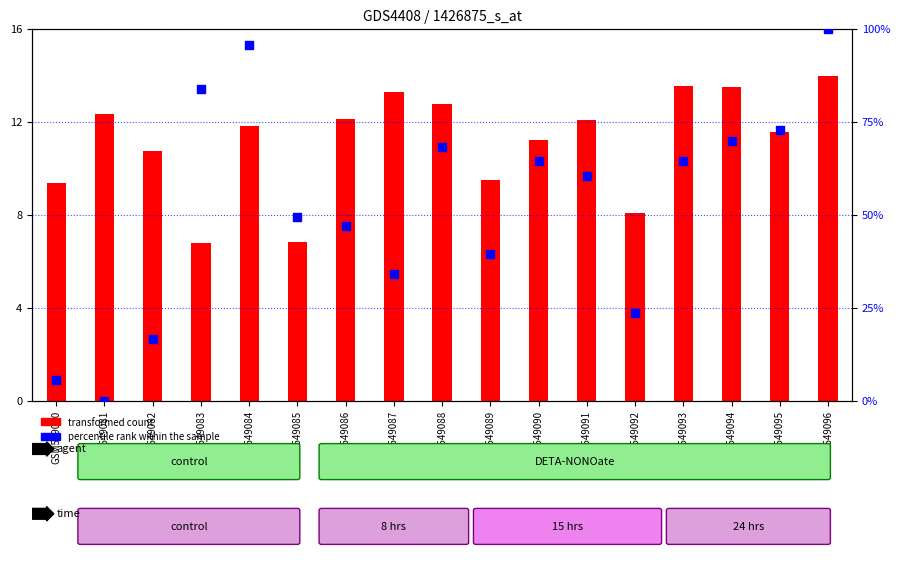

What are all the series names shown in the legend?

transformed count, percentile rank within the sample